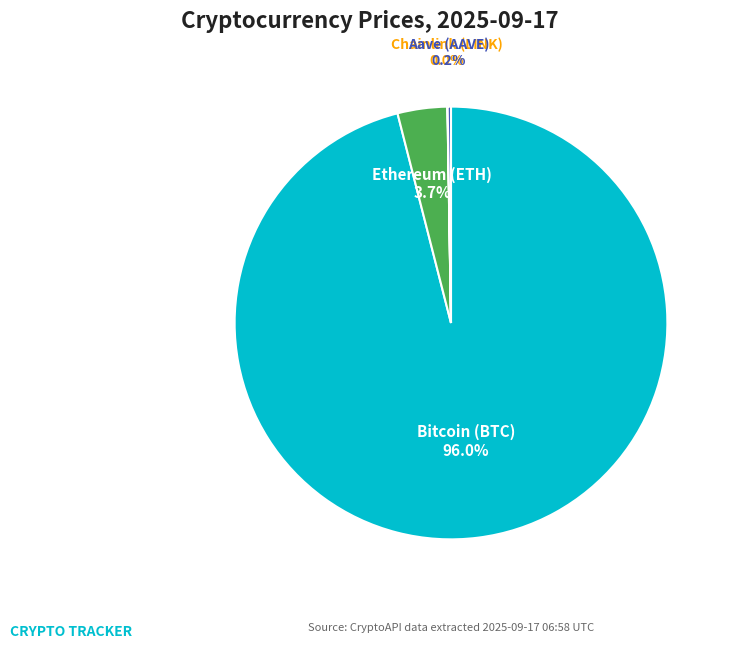

Does Bitcoin (BTC) represent more than half of the total?

Yes